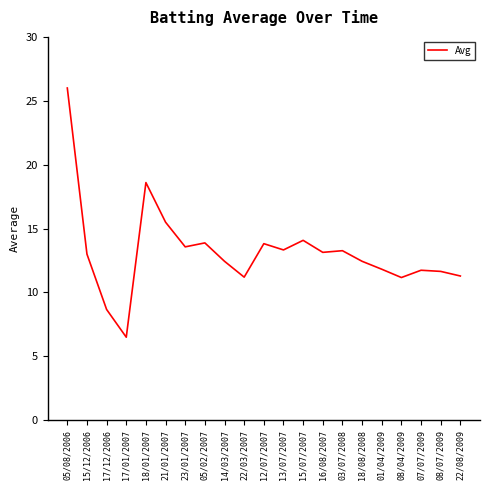

Which category has the lowest value across all series?

17/01/2007